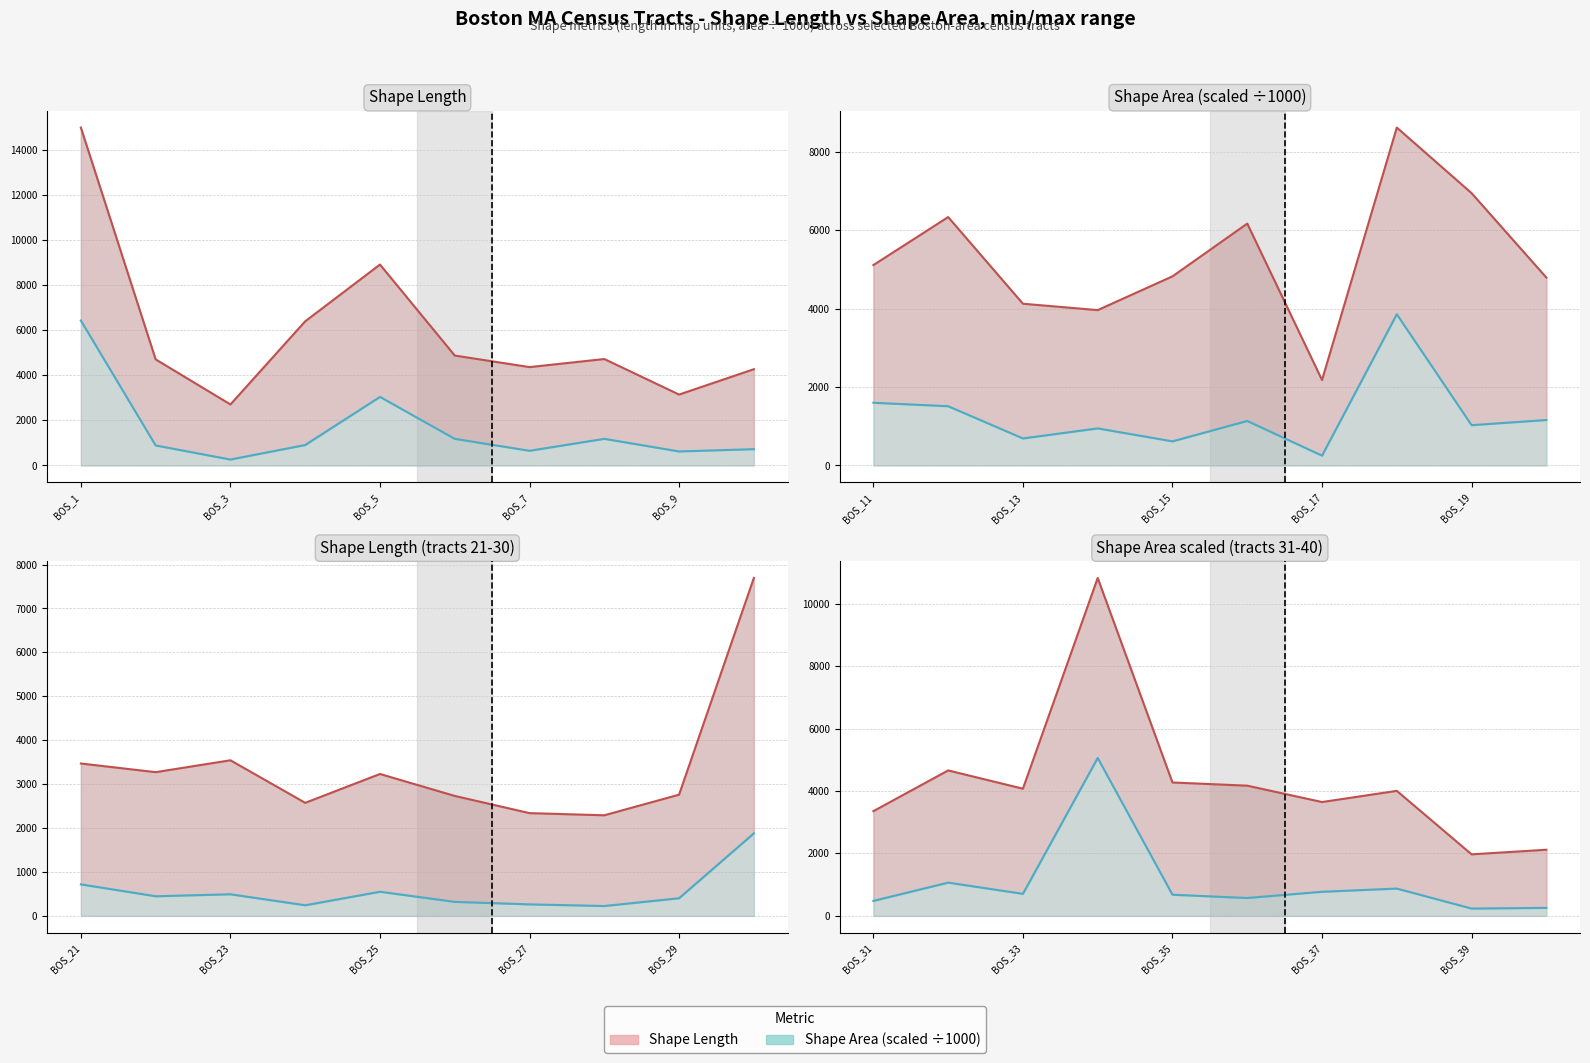

What is the lowest value of the Shape Area scaled (line) series?

234.8